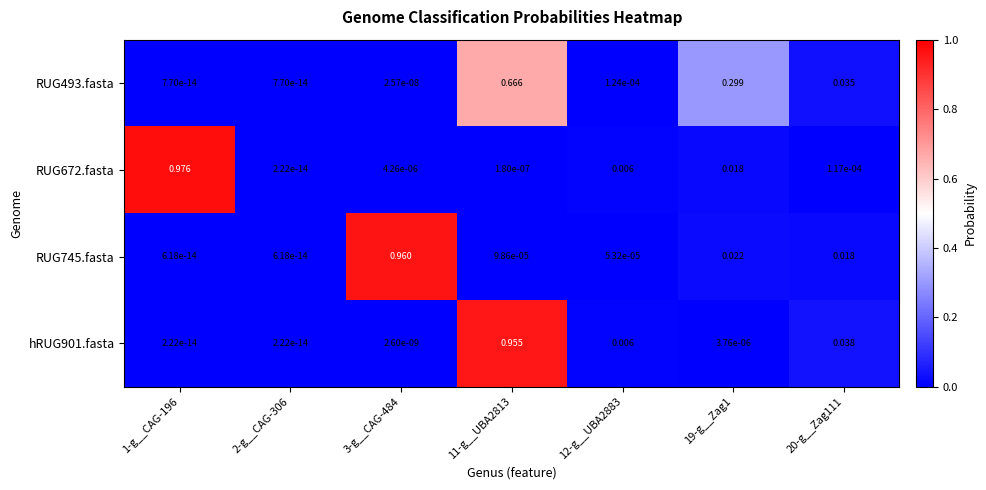

Is the value of RUG493.fasta at 1-g__CAG-196 greater than the value of RUG672.fasta at 20-g__Zag111?

No